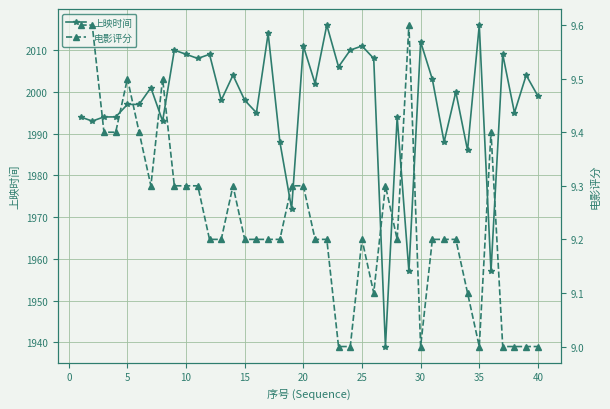

What is the minimum value shown in the chart?

9.0